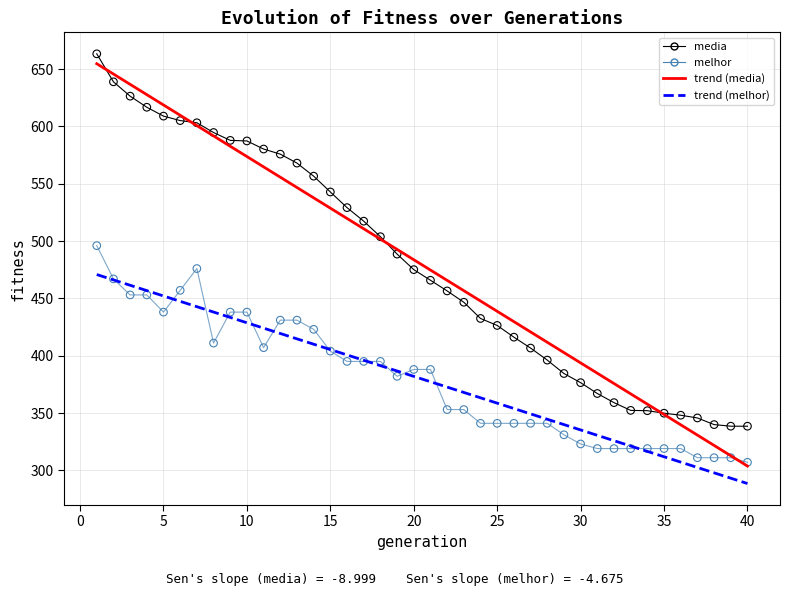

Across all data points, what is the range of X values (max minus min)?

39.0